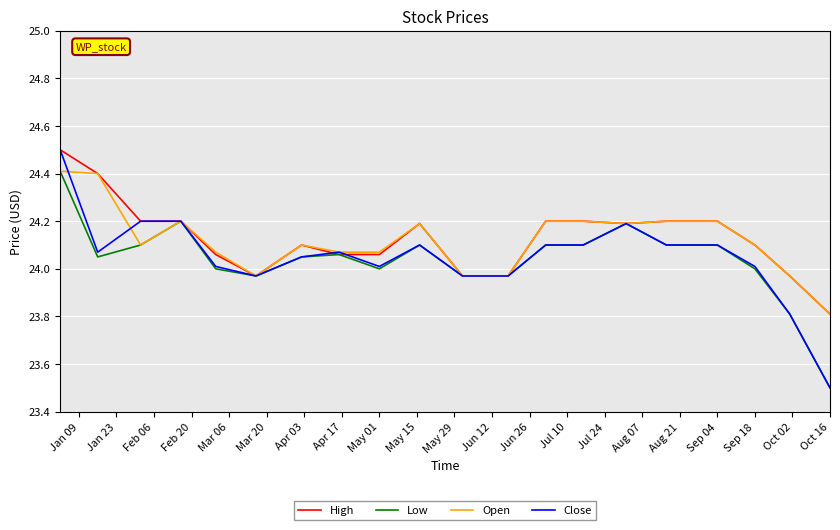

What is the minimum value shown in the chart?

23.5